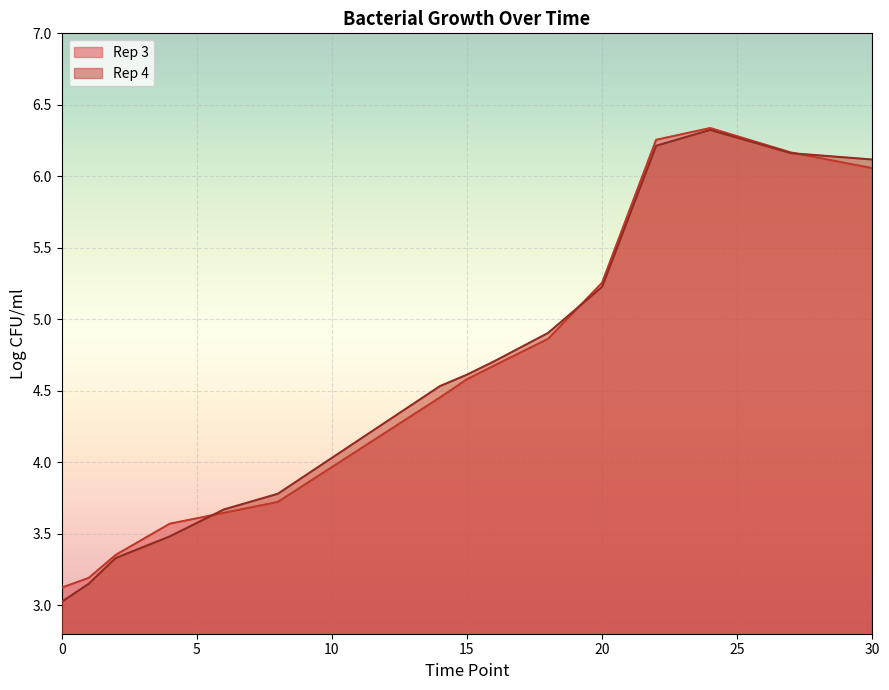

Read the Rep 4 value at 24.

6.3